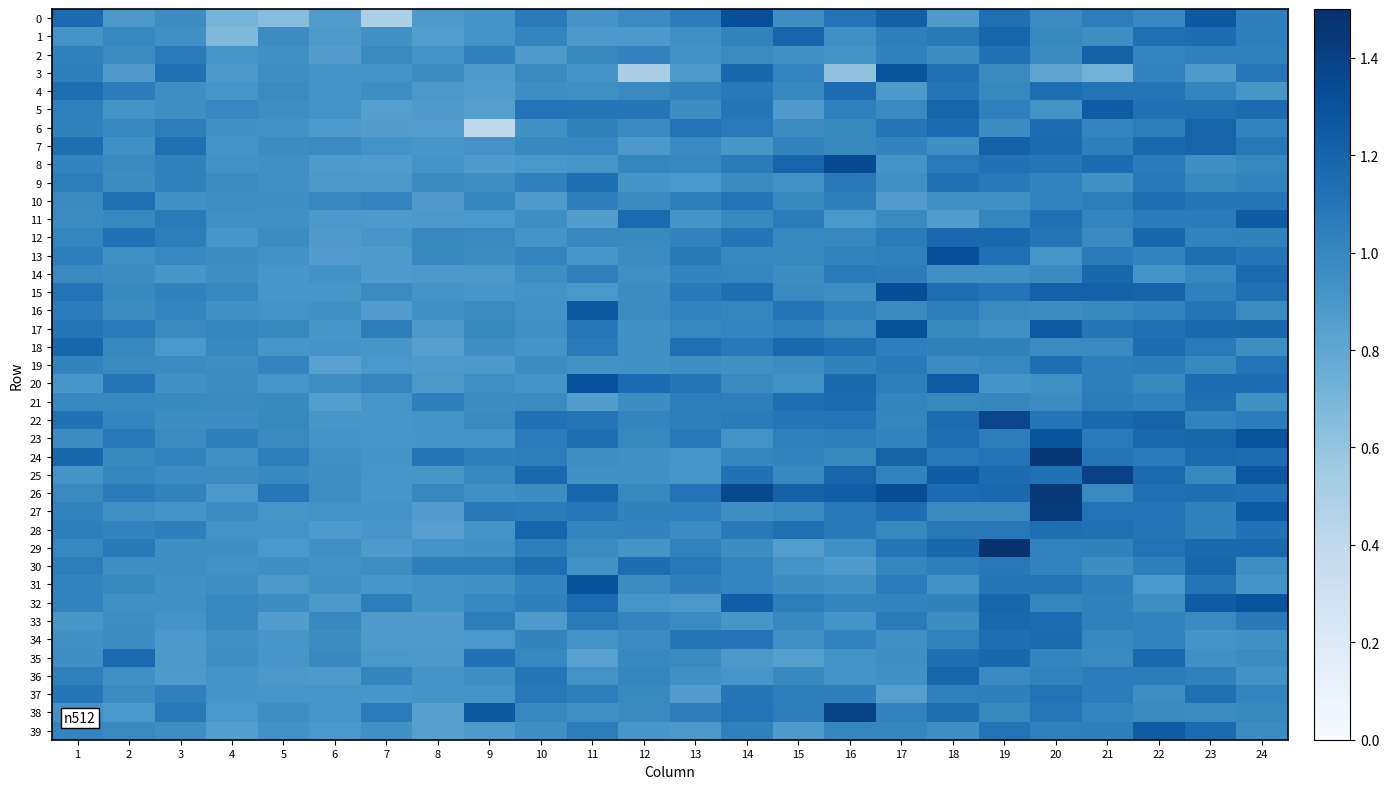

What is the total value across all series at 21?

42.4